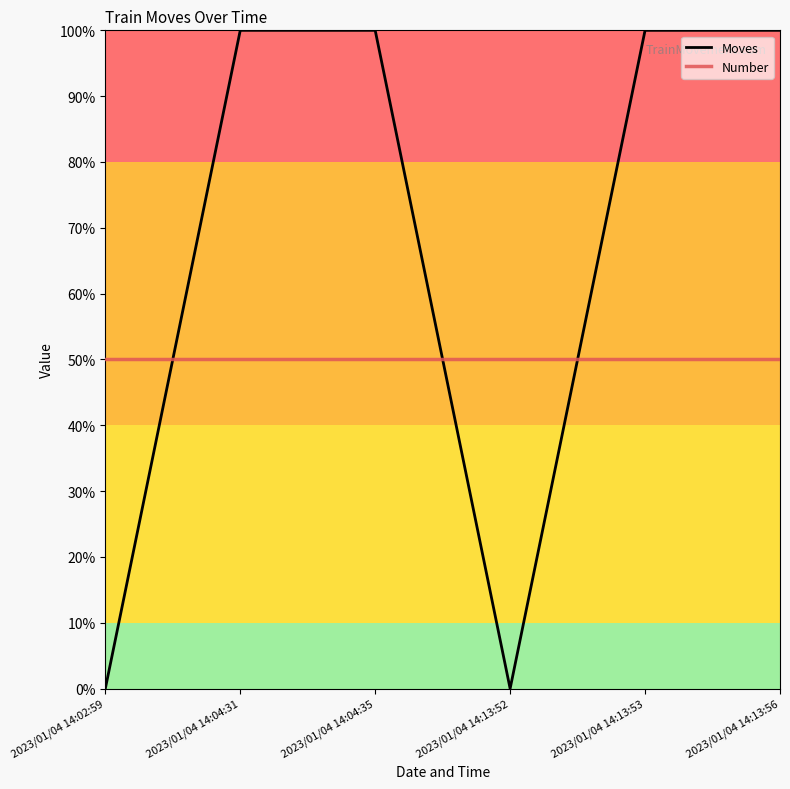

Between 2023/01/04 14:13:53 and 2023/01/04 14:13:56, which series saw the biggest shift?

Moves